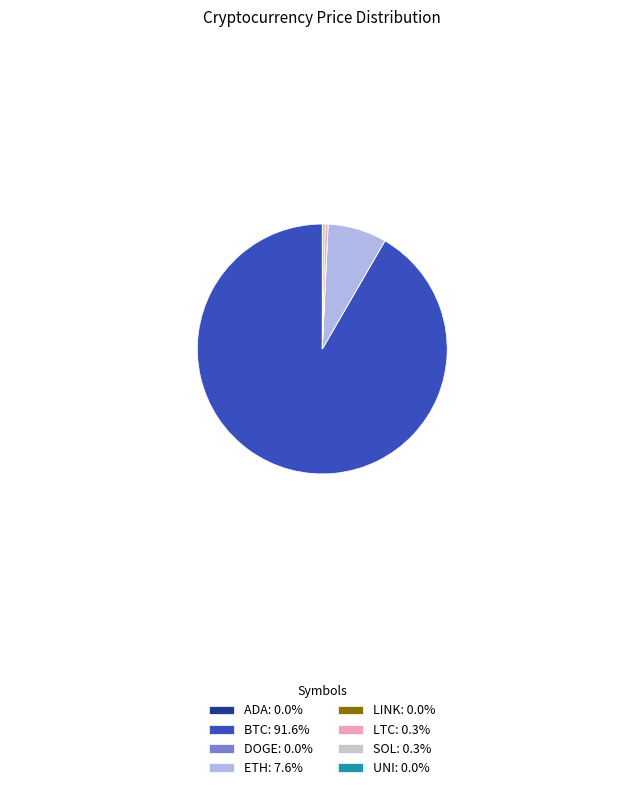

Does BTC: 91.6% account for over 50% of the chart?

Yes